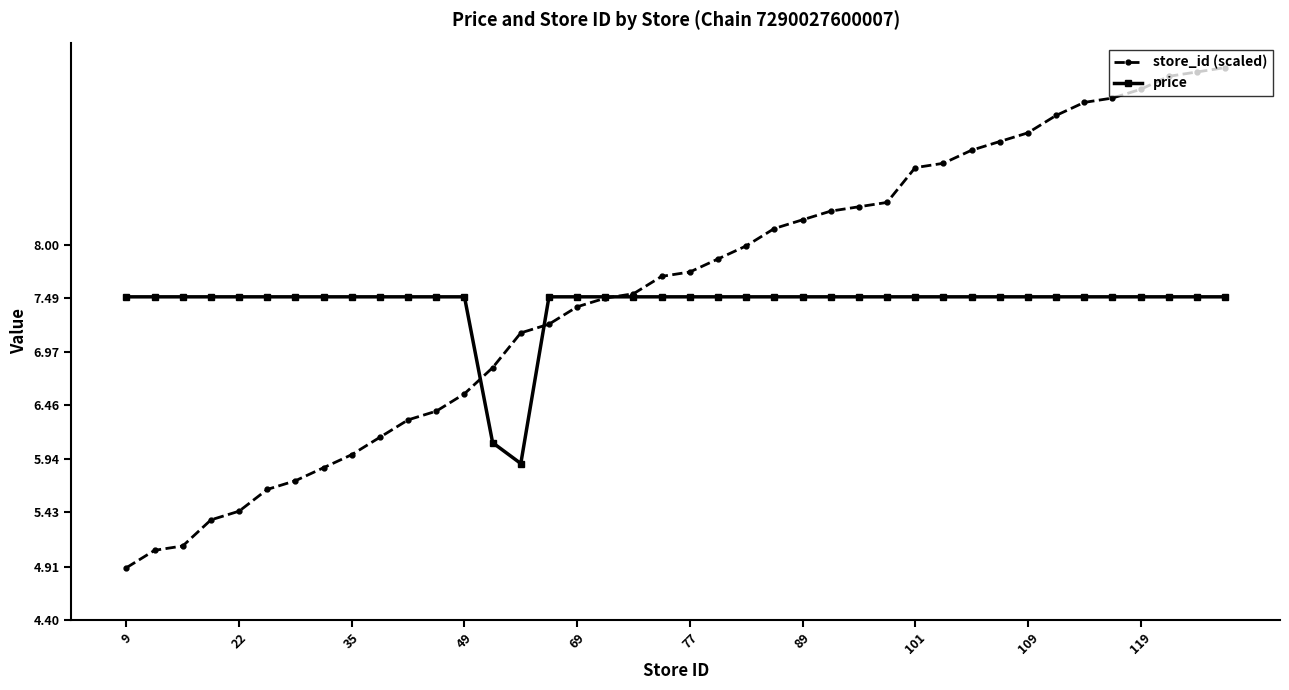

What are all the series names shown in the legend?

store_id (scaled), price